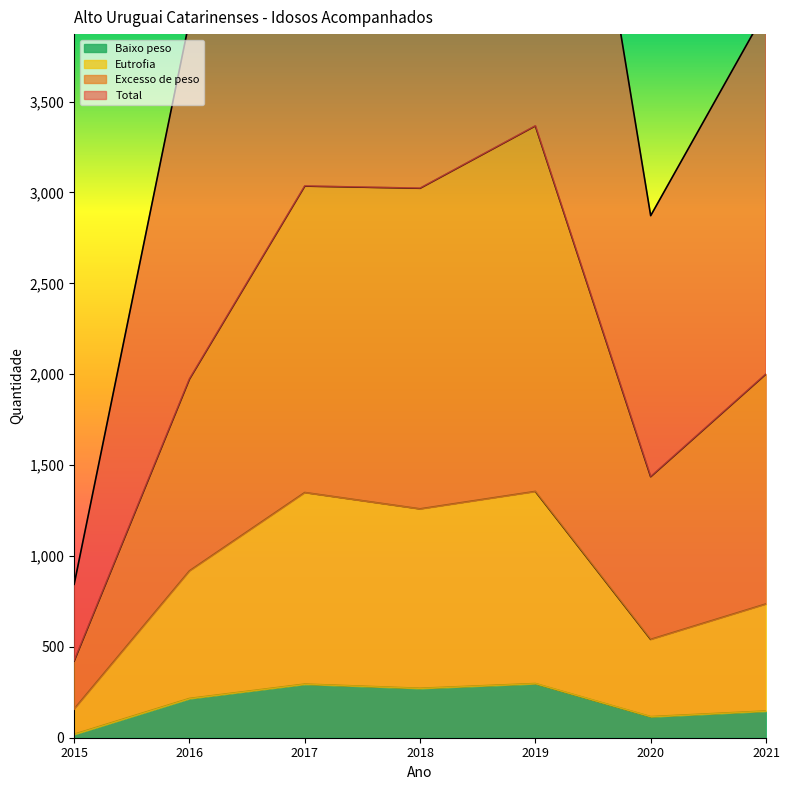

Reading left to right, extract all data points from this chart.

Baixo peso: 2015=19	2016=216	2017=295	2018=272	2019=298	2020=116	2021=147
Eutrofia: 2015=158	2016=918	2017=1349	2018=1259	2019=1355	2020=541	2021=736
Excesso de peso: 2015=422	2016=1973	2017=3035	2018=3023	2019=3366	2020=1436	2021=2001
Total: 2015=844	2016=3946	2017=6070	2018=6046	2019=6732	2020=2872	2021=4002